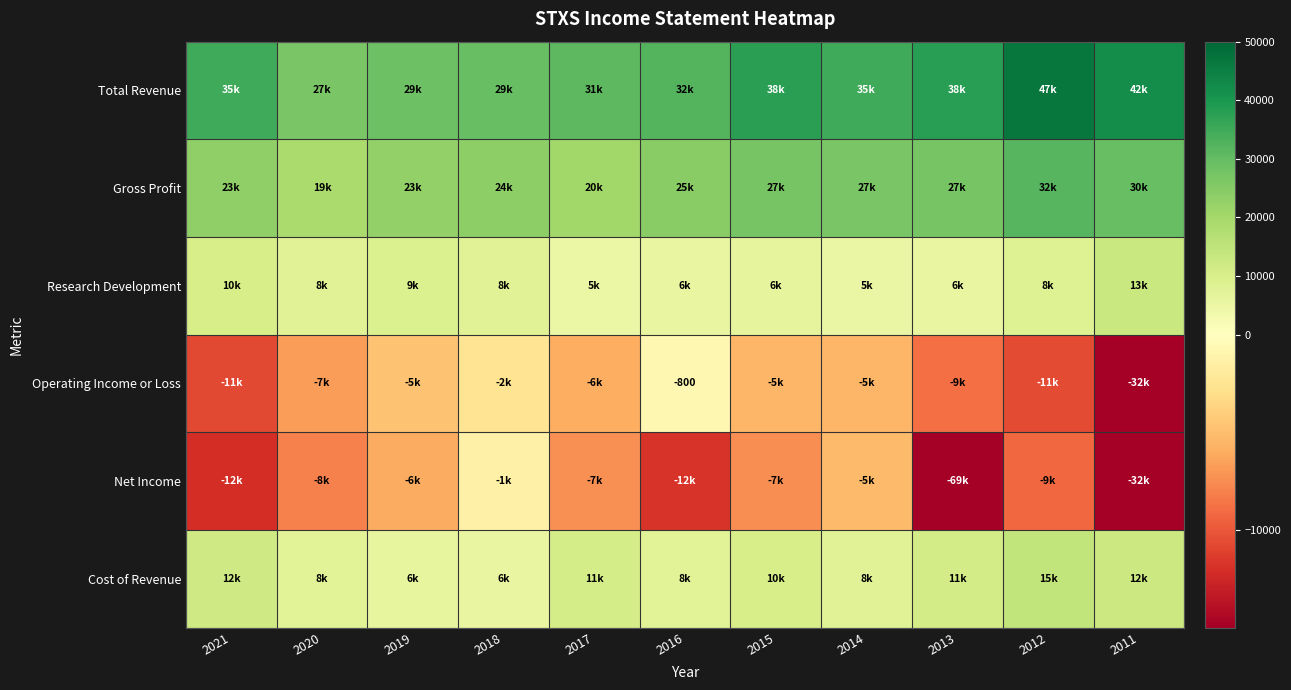

True or false: Operating Income or Loss has a value of -440 at 2016.

False